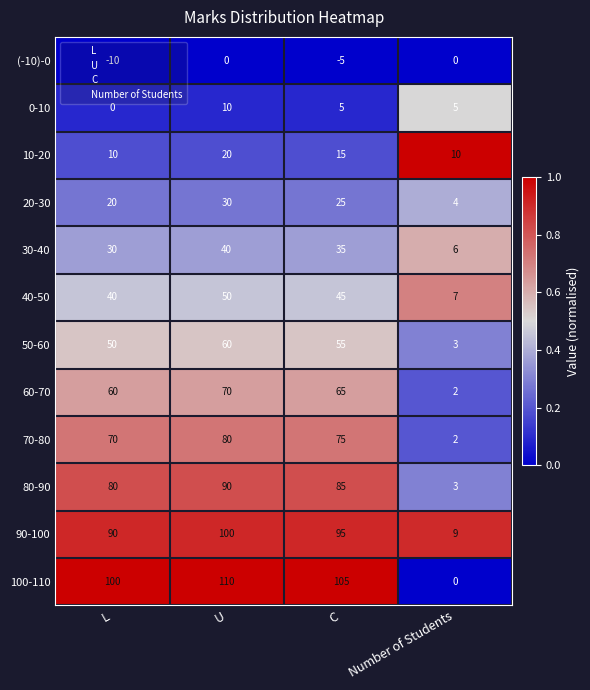

What is the spread (max minus min) of values at L?

110